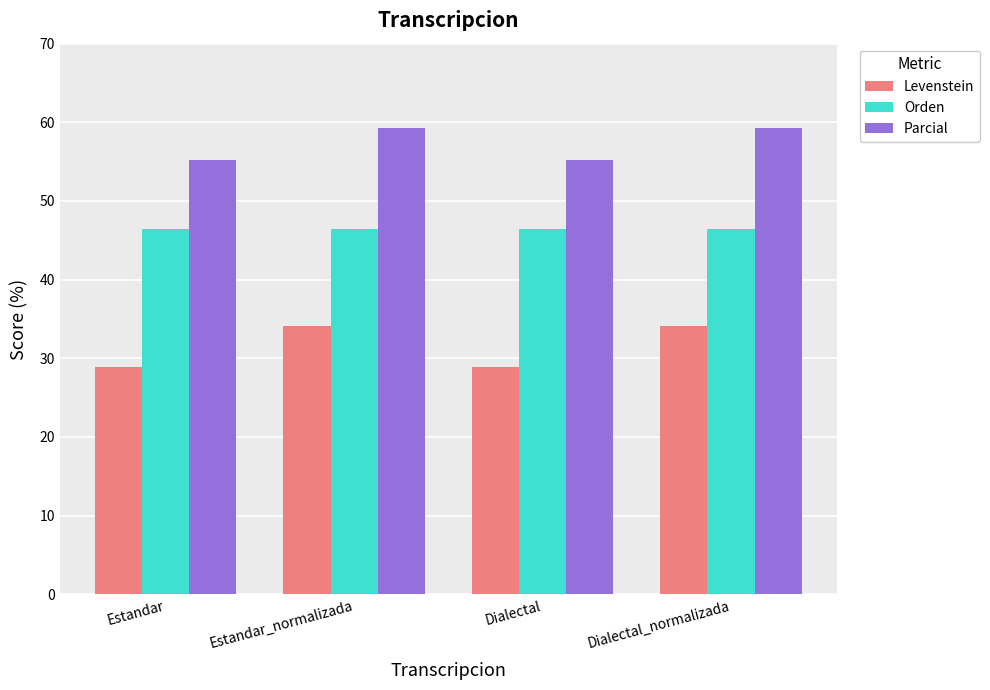

What is the smallest value displayed?

28.9